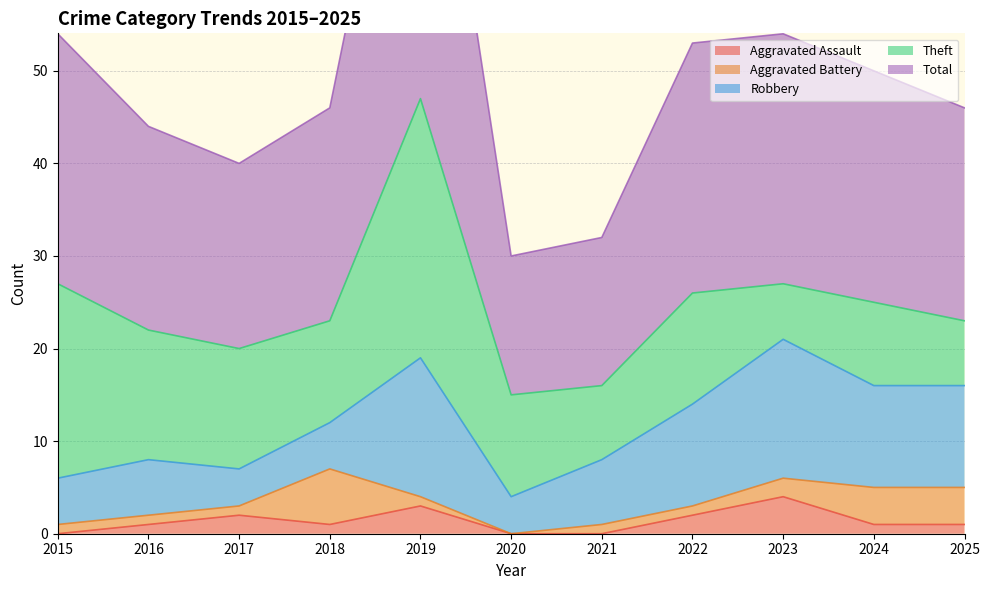

True or false: Aggravated Battery and Aggravated Assault intersect in this chart.

True